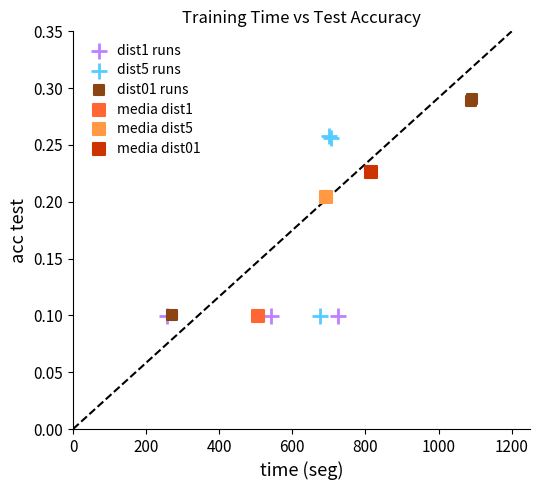

Which series reaches the maximum Y coordinate?

dist01 runs